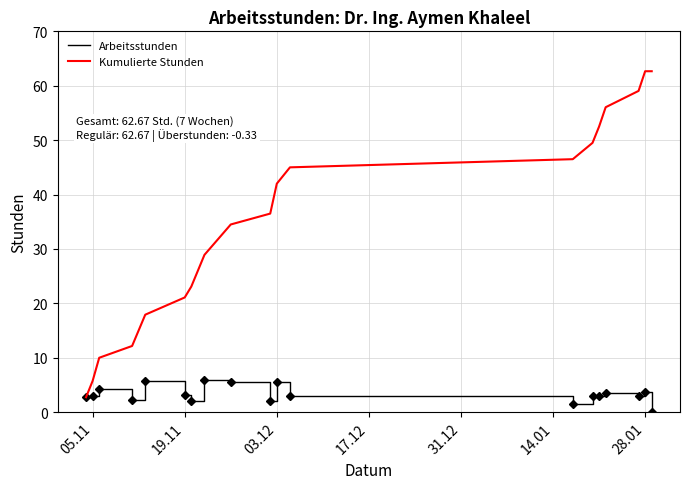

Which series has the largest total across all categories?

Kumulierte Stunden